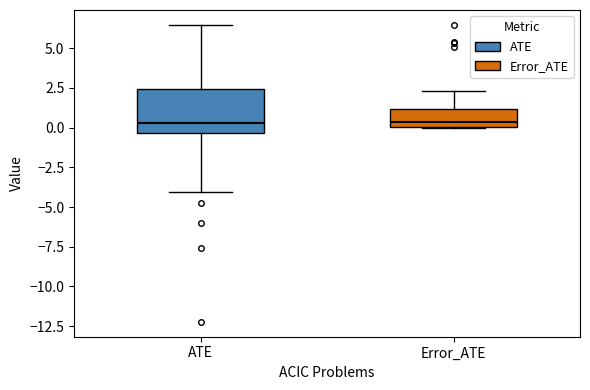

Reading left to right, transcribe this box plot: for each box, give where its median line is, the range the box spans, and where its two whiskers end, as read against the y-axis. The values are not printed on the chart, so give them approximately, as read against the axis.

ATE: median 0.5, box -0.5 to 2.5, whiskers -4.0 to 6.5
Error_ATE: median 0.5, box 0.0 to 1.0, whiskers 0.0 to 2.5